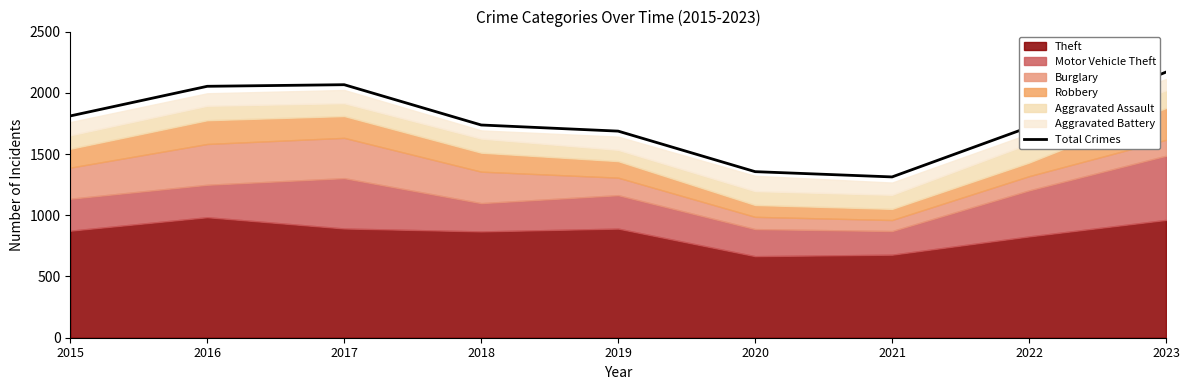

Rank the categories by value from lowest to highest.

2021, 2020, 2019, 2022, 2018, 2015, 2016, 2017, 2023